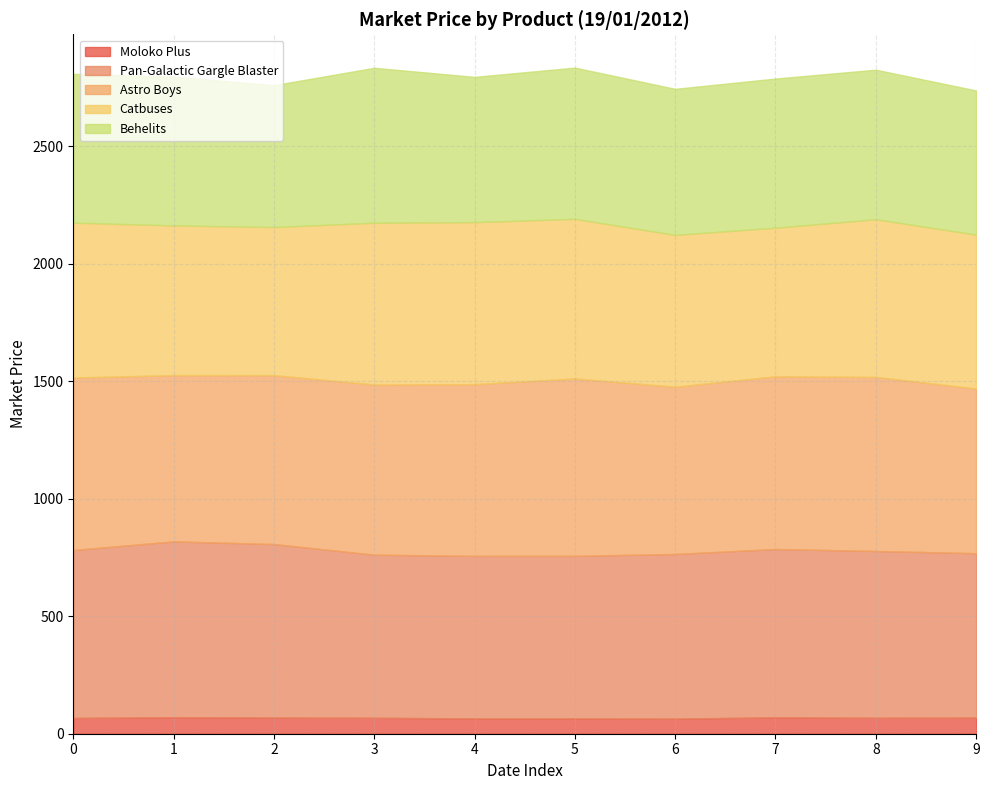

The value of Moloko Plus at 4 is 64.9. True or false?

True